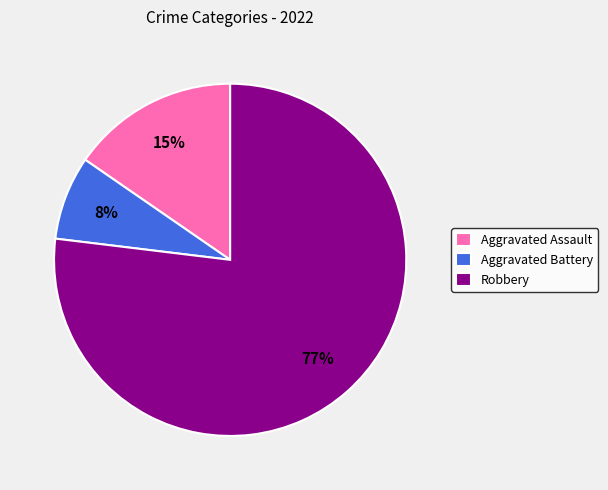

Which category has the smallest portion of the pie?

Aggravated Battery